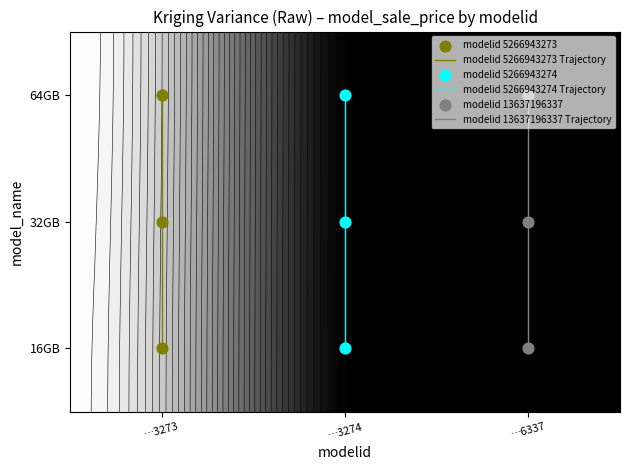

What is the average value of the modelid 13637196337 series?

45